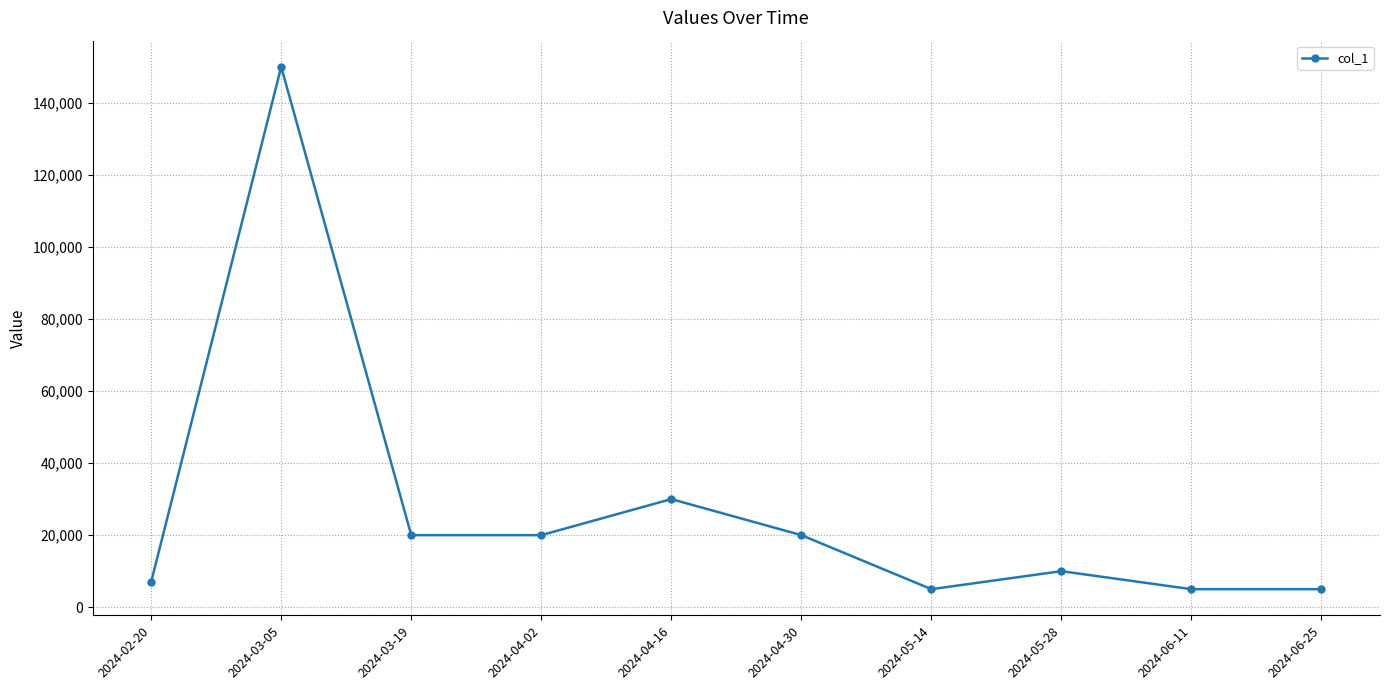

Reading left to right, what are all the values shown in this chart?

2024-02-20=7000	2024-03-05=150000	2024-03-19=20000	2024-04-02=20000	2024-04-16=30000	2024-04-30=20000	2024-05-14=5000	2024-05-28=10000	2024-06-11=5000	2024-06-25=5000